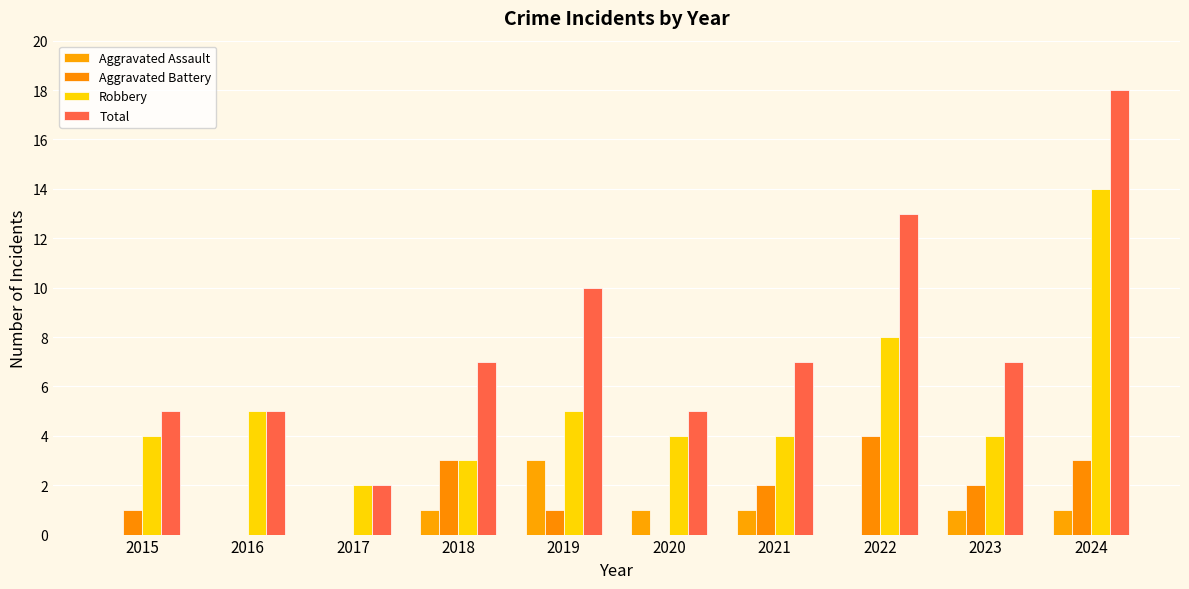

Reading left to right, list all the values displayed in this chart.

Aggravated Assault: 0	0	0	1	3	1	1	0	1	1
Aggravated Battery: 1	0	0	3	1	0	2	4	2	3
Robbery: 4	5	2	3	5	4	4	8	4	14
Total: 5	5	2	7	10	5	7	13	7	18